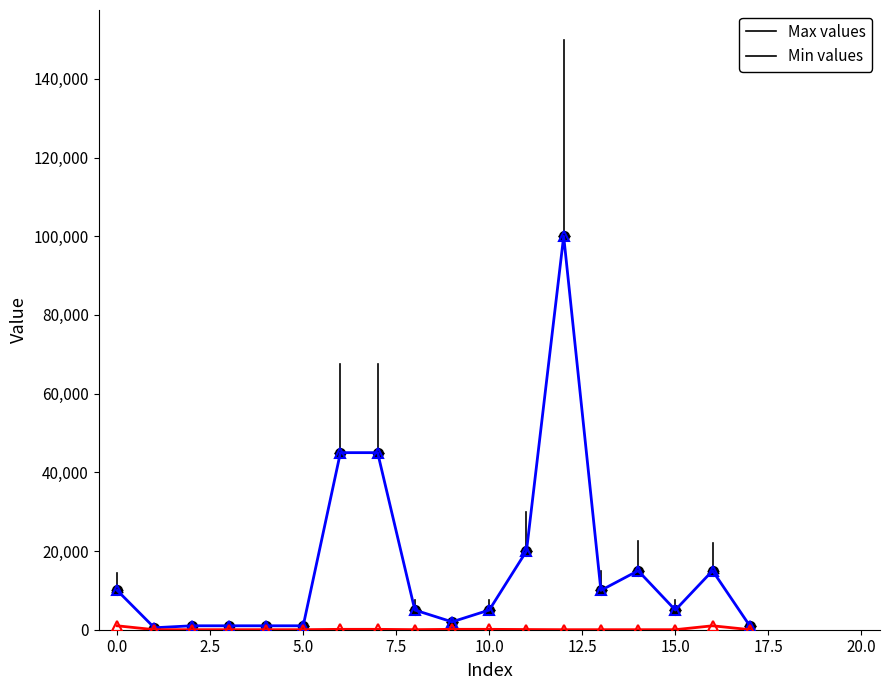

True or false: Max values has more than 2 interior local peaks.

True